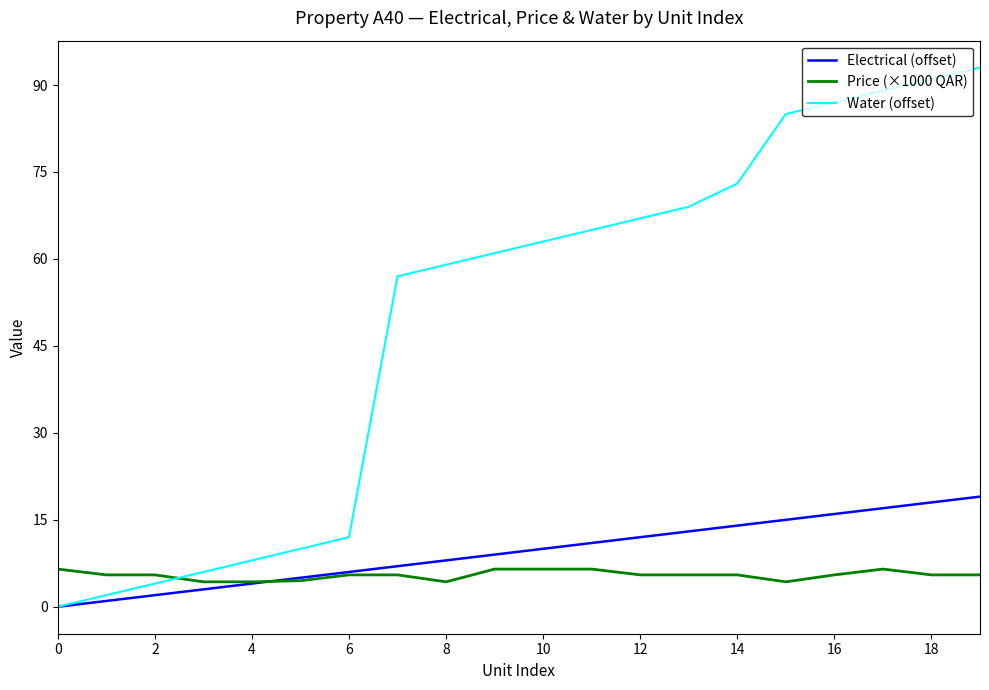

What is the maximum value shown in the chart?

93.0